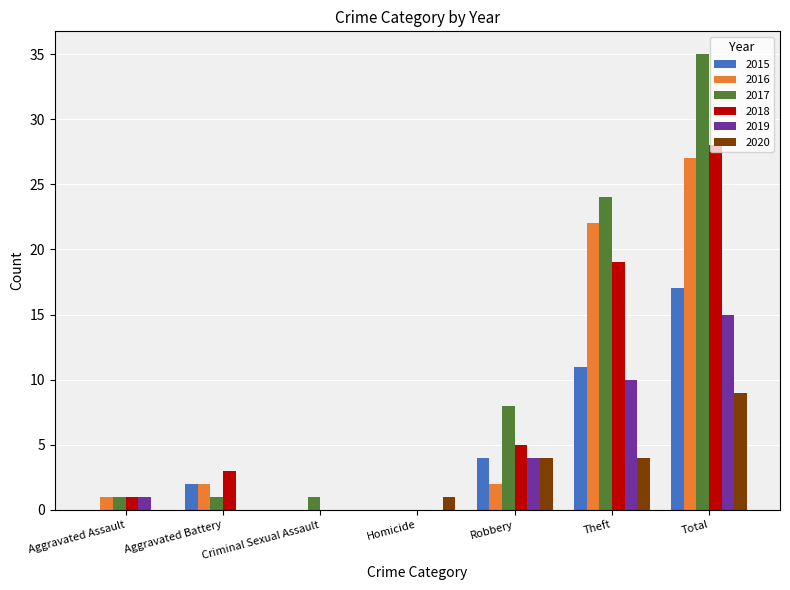

What is the sum of the 2019 values at Total and Aggravated Assault?

16